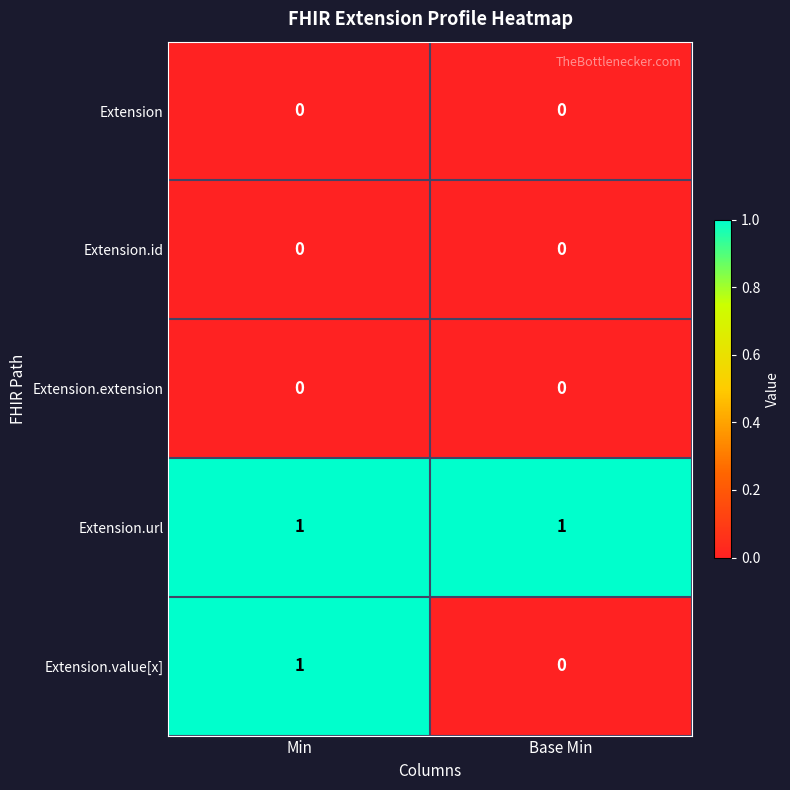

Reading left to right, what are all the values shown in this chart?

Extension: Min=0	Base Min=0
Extension.id: Min=0	Base Min=0
Extension.extension: Min=0	Base Min=0
Extension.url: Min=1	Base Min=1
Extension.value[x]: Min=1	Base Min=0